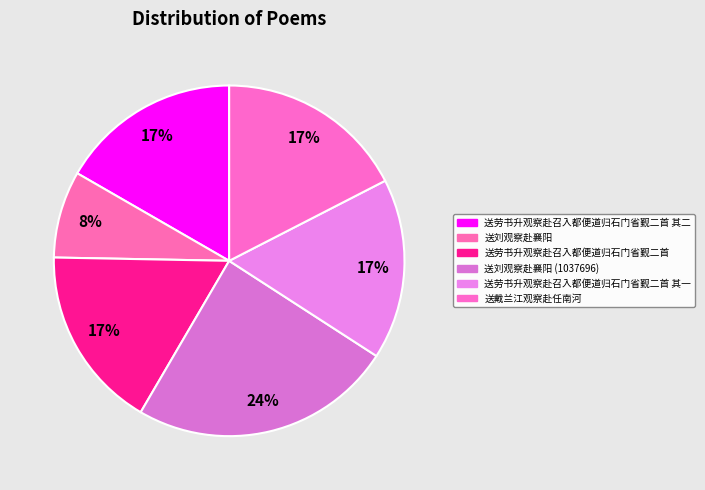

Is it true that 送刘观察赴襄阳 (1037696) is 24% of the pie?

True